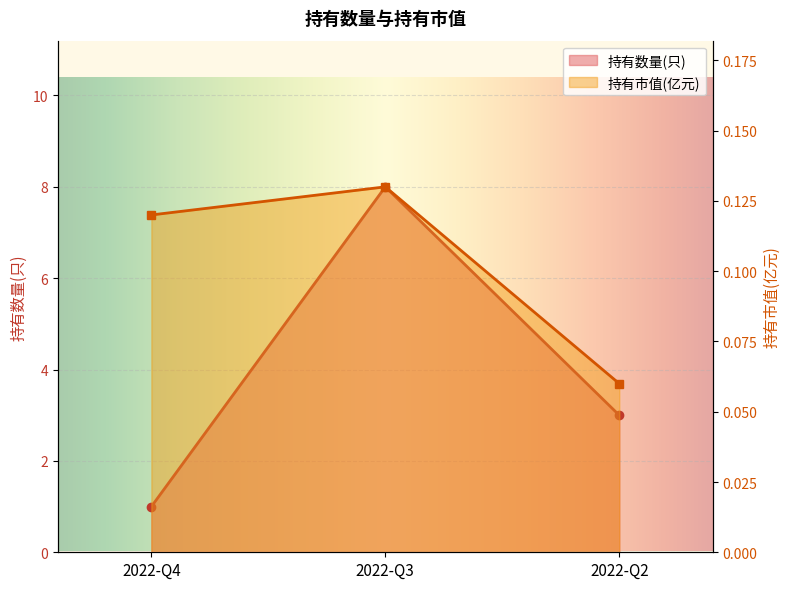

The 持有市值(亿元) series shows 0.1 at 2022-Q2. True or false?

False